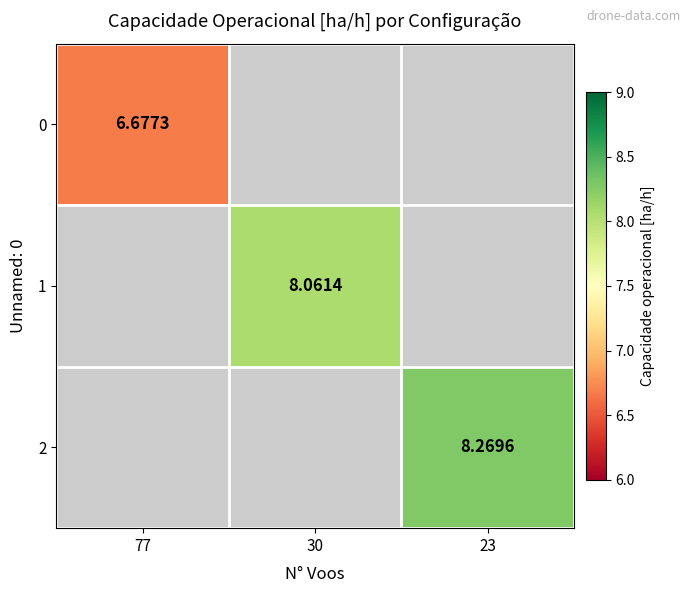

The value of 2 at 23 is 12.2. True or false?

False